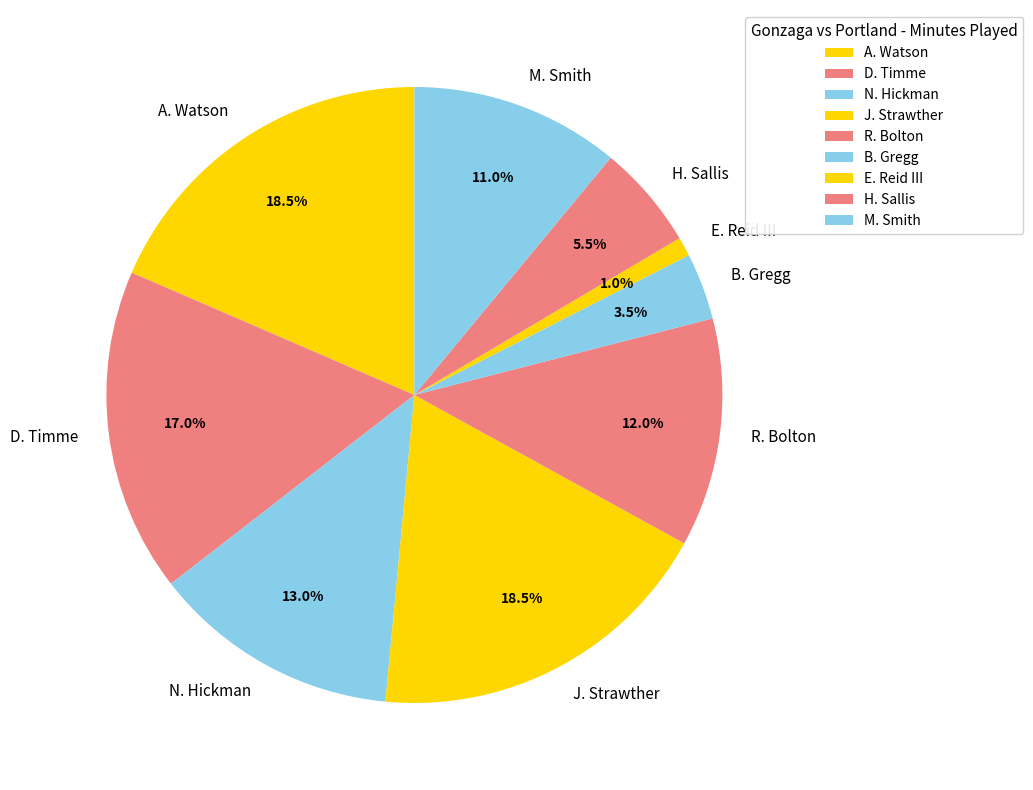

What is the ratio of the value at H. Sallis to the value at A. Watson?

0.3